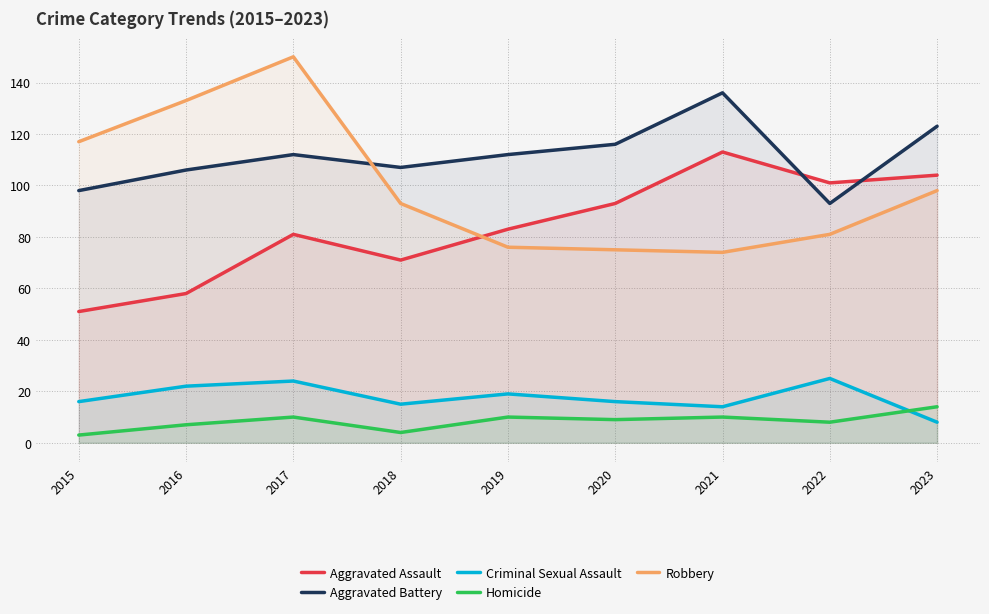

How many values in the Homicide series are below 9?

4